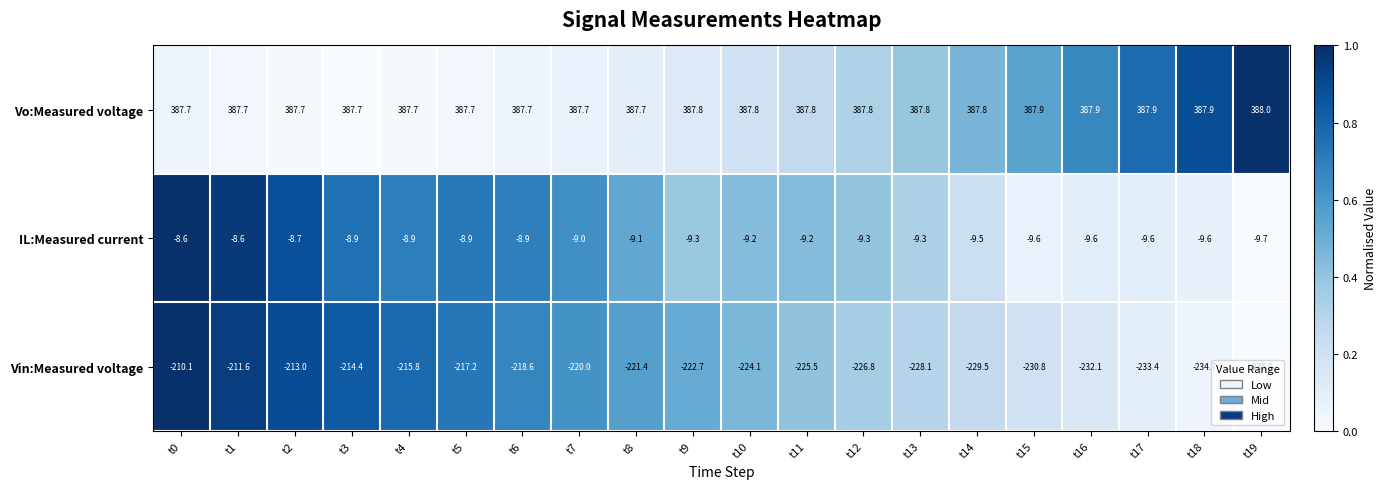

What is the average value of the Vo:Measured voltage series?

387.8